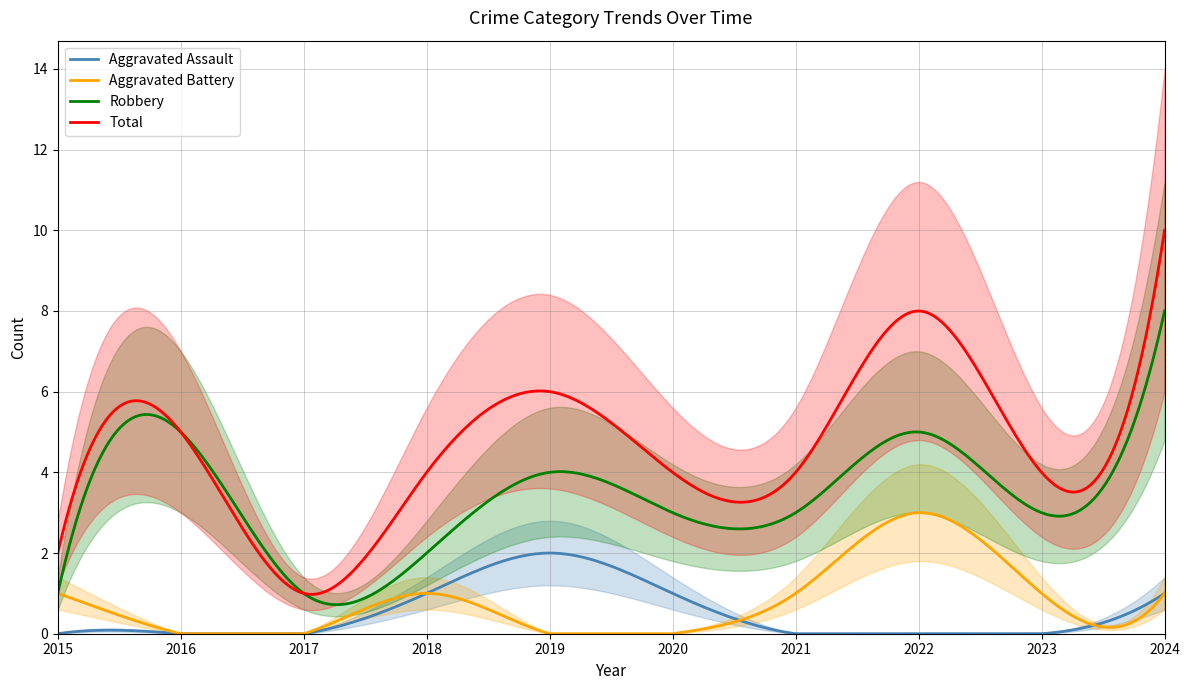

Reading left to right, extract all data points from this chart.

Aggravated Assault: 0	0	0	1	2	1	0	0	0	1
Aggravated Battery: 1	0	0	1	0	0	1	3	1	1
Robbery: 1	5	1	2	4	3	3	5	3	8
Total: 2	5	1	4	6	4	4	8	4	10